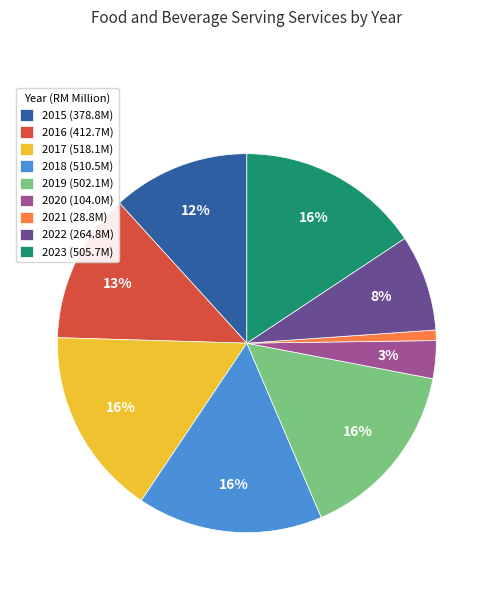

To the nearest percent, what portion does 2021 represent?

1%